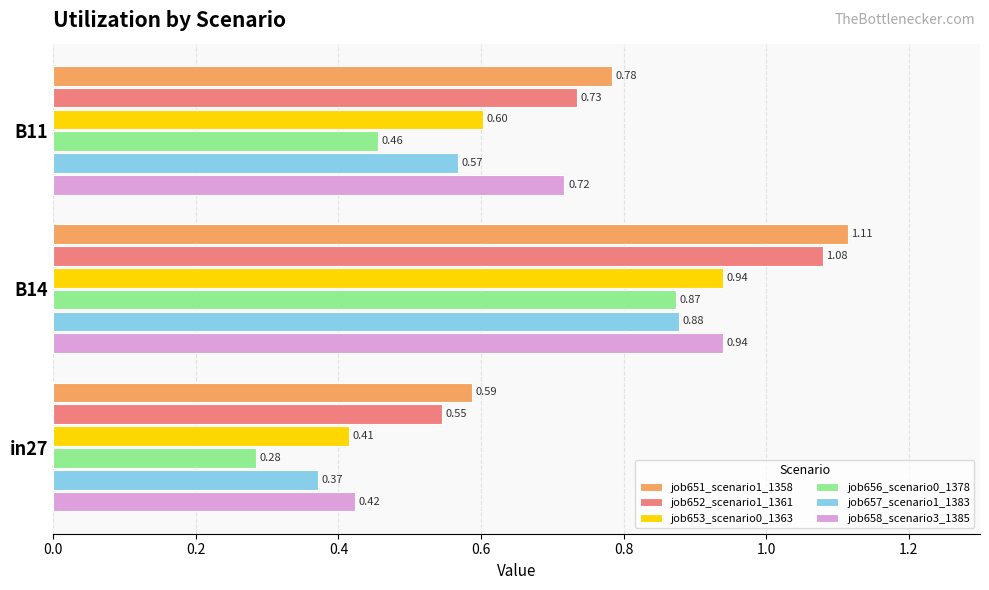

What are all the series names shown in the legend?

job651_scenario1_1358, job652_scenario1_1361, job653_scenario0_1363, job656_scenario0_1378, job657_scenario1_1383, job658_scenario3_1385